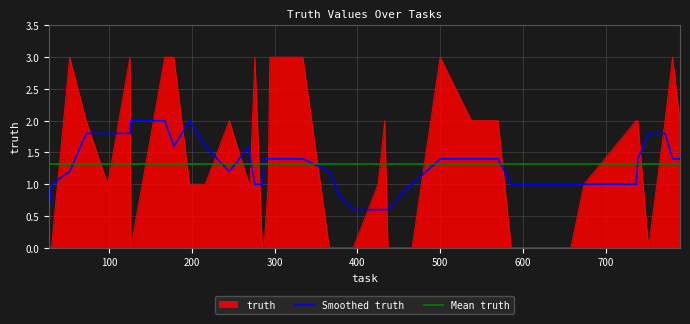

What is the greatest value displayed?

3